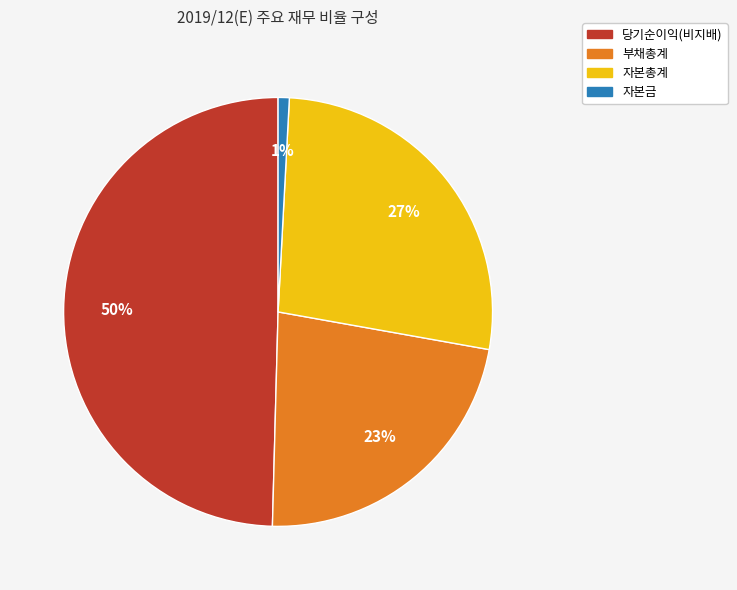

Is there a majority slice in this chart?

No